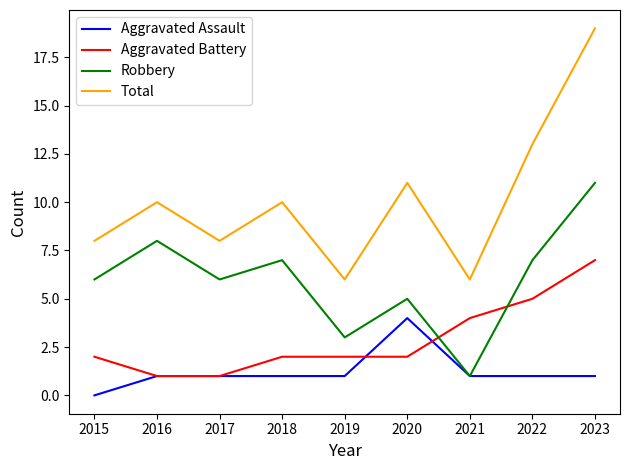

Which series has the largest range (max minus min)?

Total